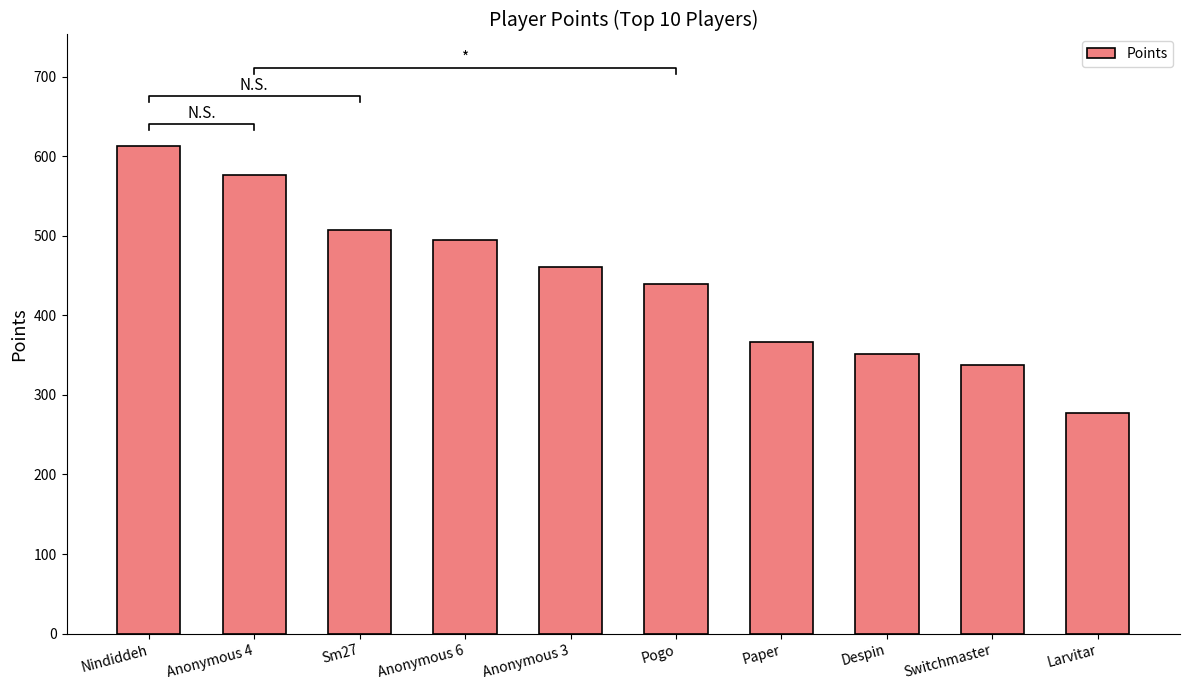

List the labels in order of value, largest first.

Nindiddeh, Anonymous 4, Sm27, Anonymous 6, Anonymous 3, Pogo, Paper, Despin, Switchmaster, Larvitar